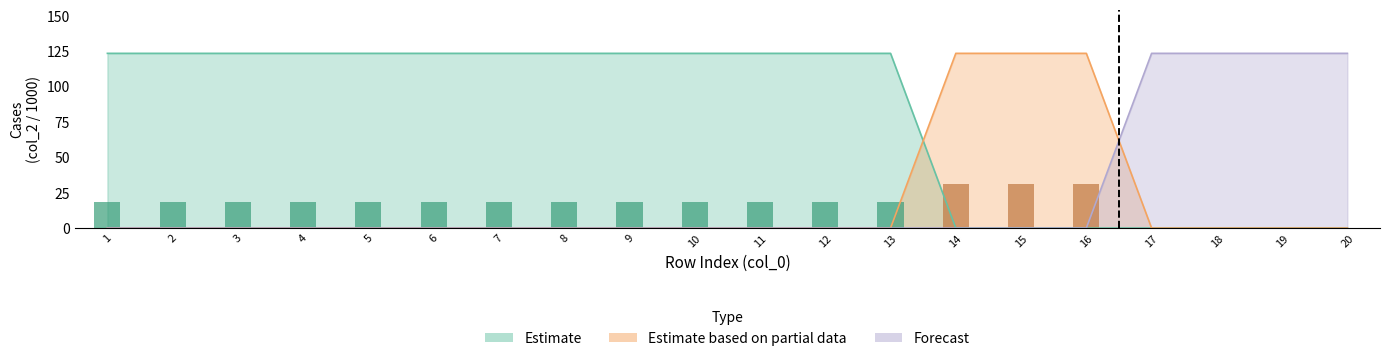

The Forecast series shows 38.6 at 12. True or false?

False